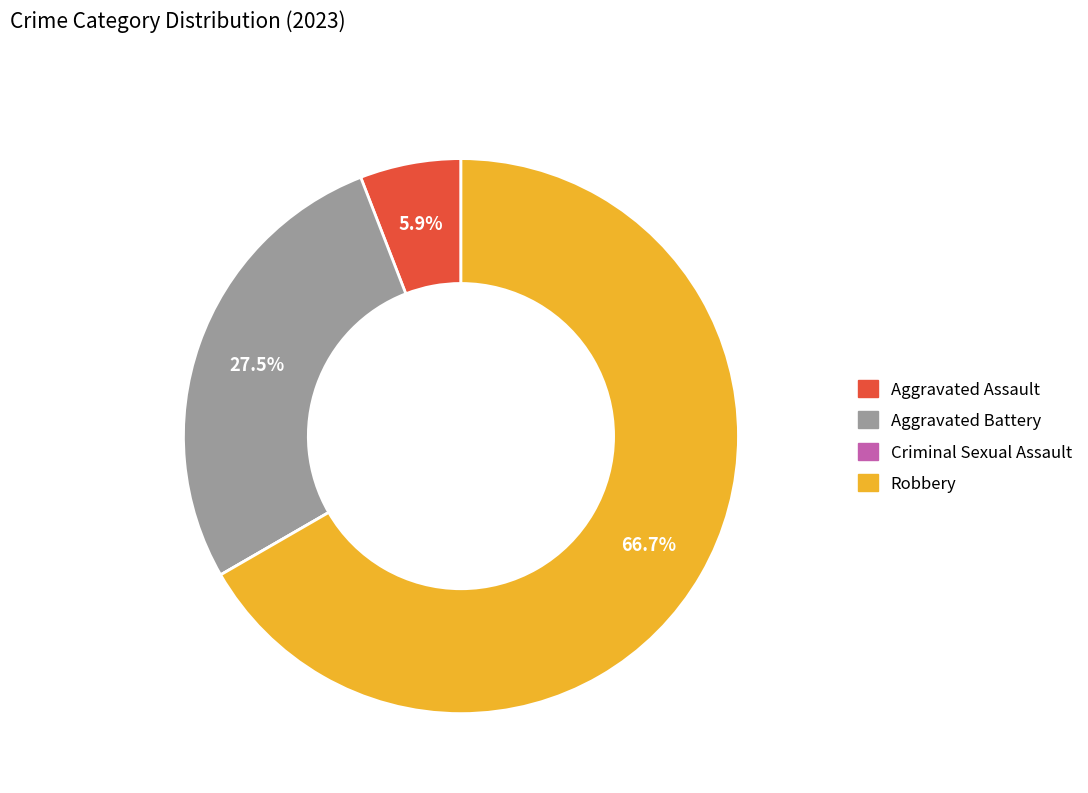

Between Aggravated Assault and Aggravated Battery, which is larger?

Aggravated Battery